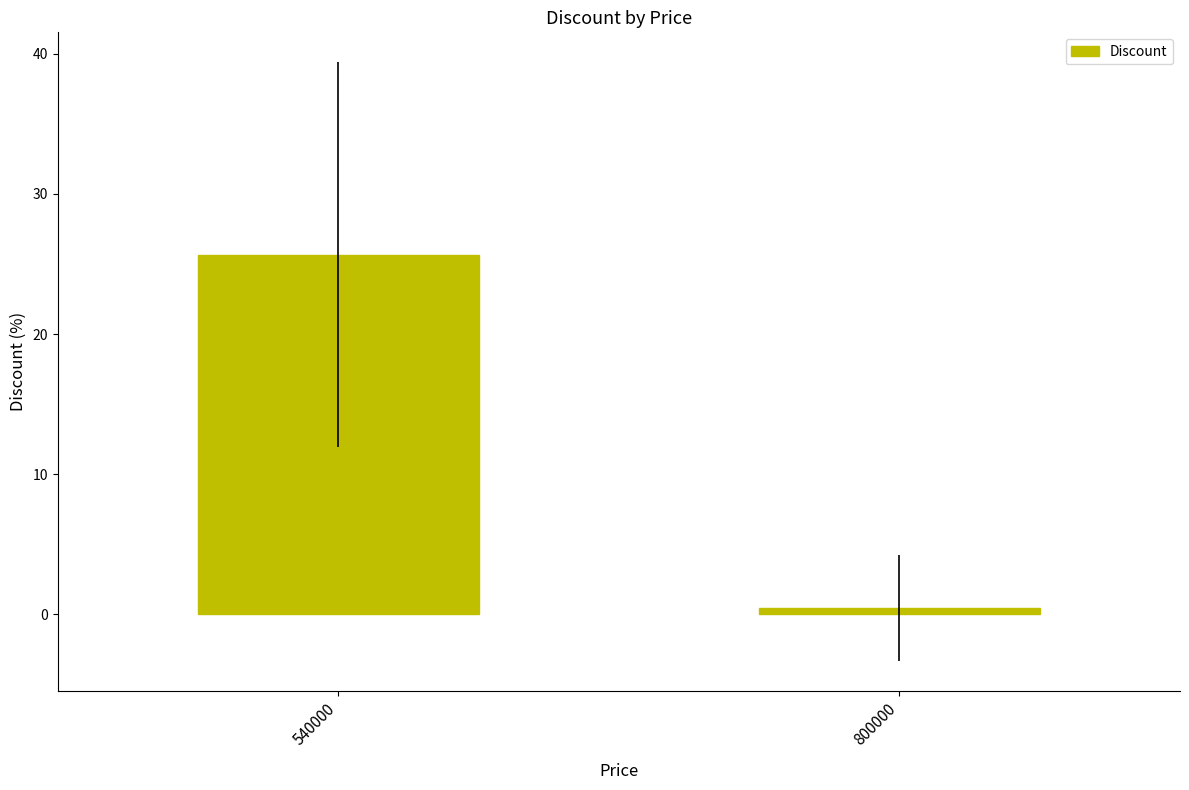

Count the number of categories in the chart.

2